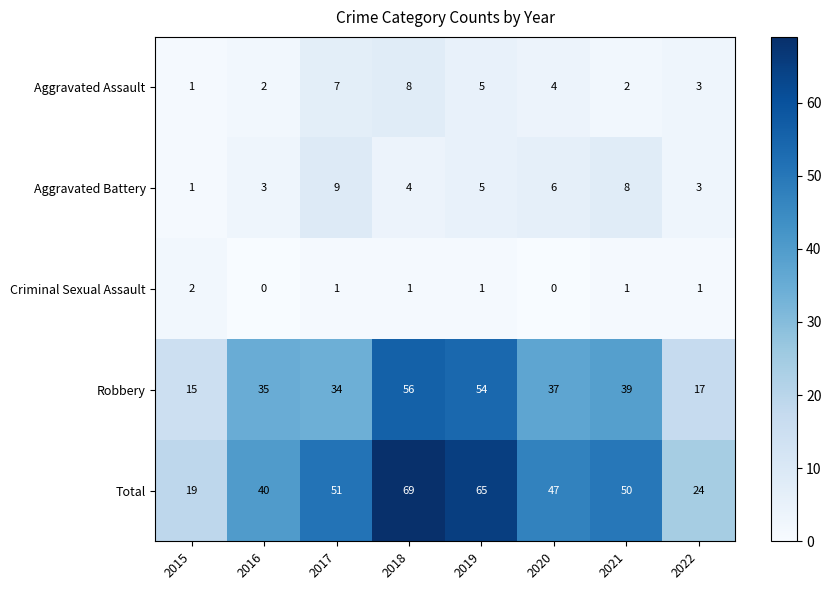

The value of Aggravated Assault at 2018 is 13. True or false?

False